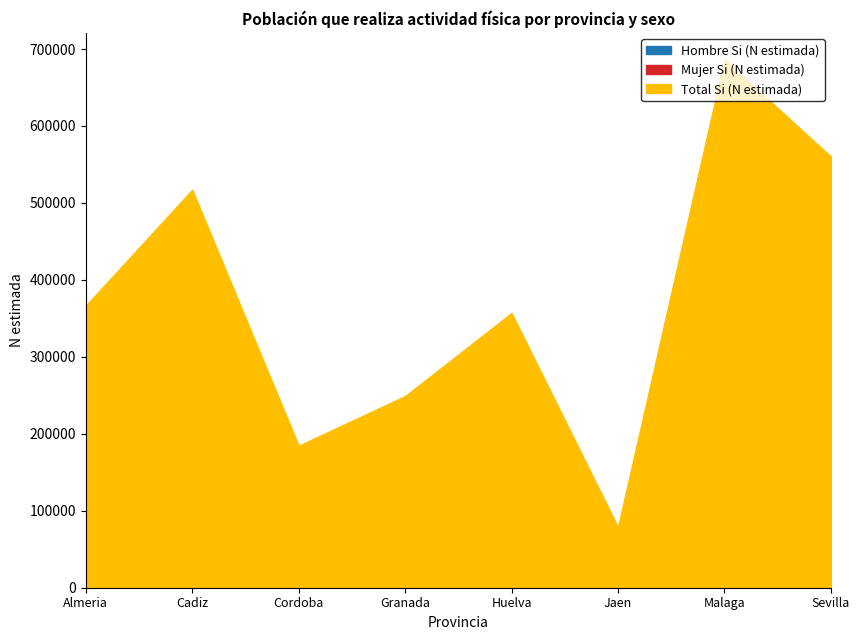

What is the difference between the Mujer Si (N estimada) values at Sevilla and Granada?

111776